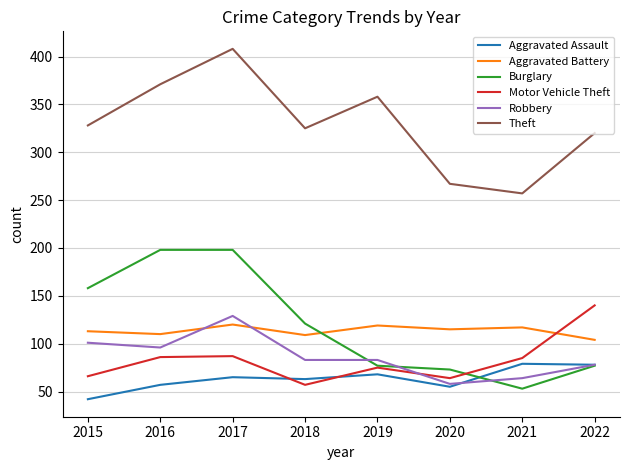

At which category is the sum across all series the highest?

2017